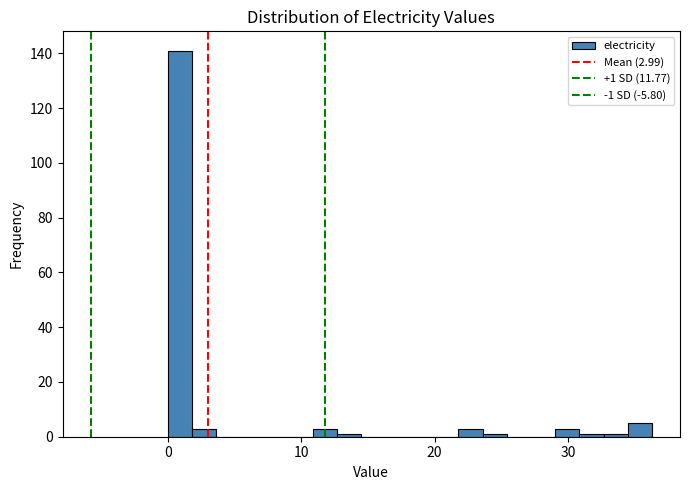

Read against the x-axis, roughly where is the centre of the tallest bar?

1